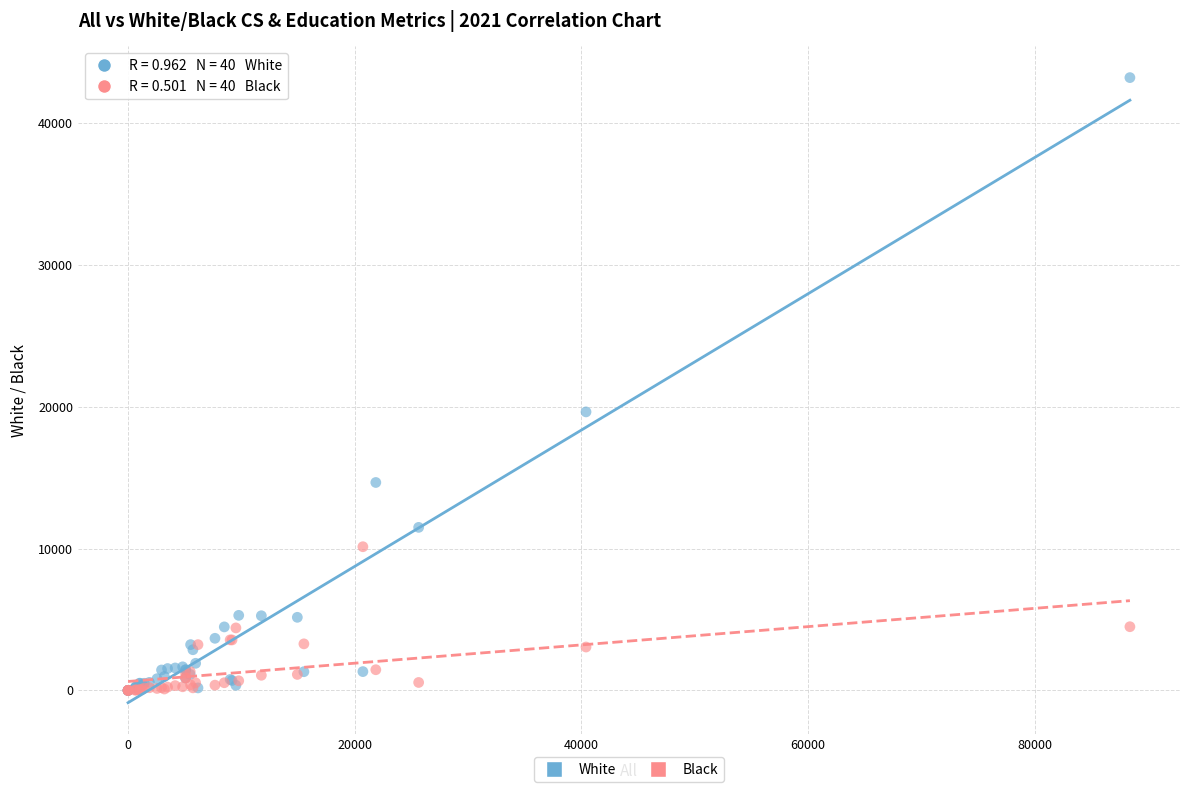

Which series reaches the maximum Y coordinate?

White